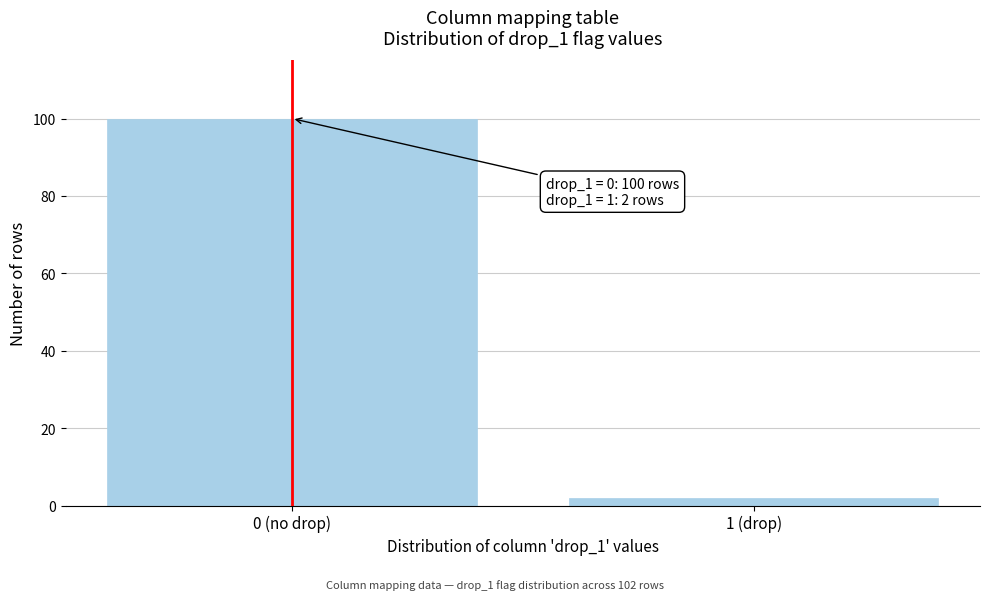

Reading left to right, what are all the values shown in this chart?

100	2